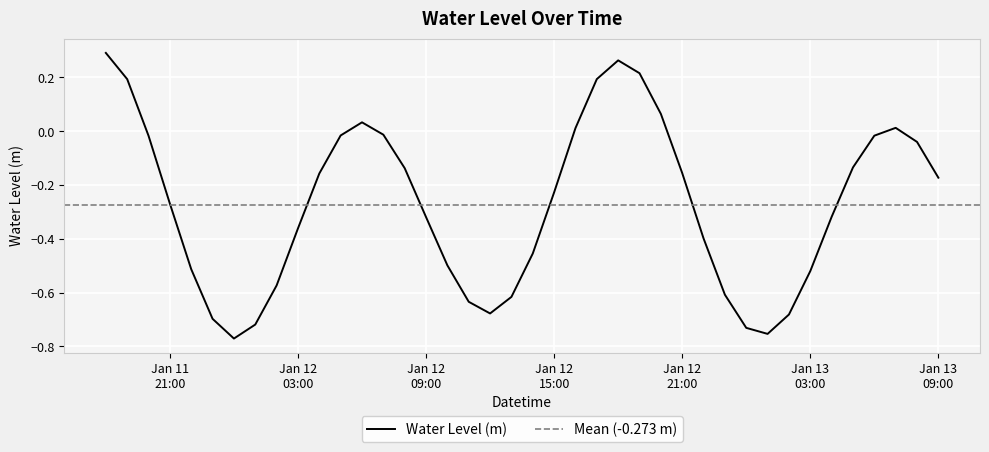

Reading left to right, what are all the values shown in this chart?

0.3	0.2	-0.0	-0.3	-0.5	-0.7	-0.8	-0.7	-0.6	-0.4	-0.2	-0.0	0.0	-0.0	-0.1	-0.3	-0.5	-0.6	-0.7	-0.6	-0.5	-0.2	0.0	0.2	0.3	0.2	0.1	-0.2	-0.4	-0.6	-0.7	-0.8	-0.7	-0.5	-0.3	-0.1	-0.0	0.0	-0.0	-0.2